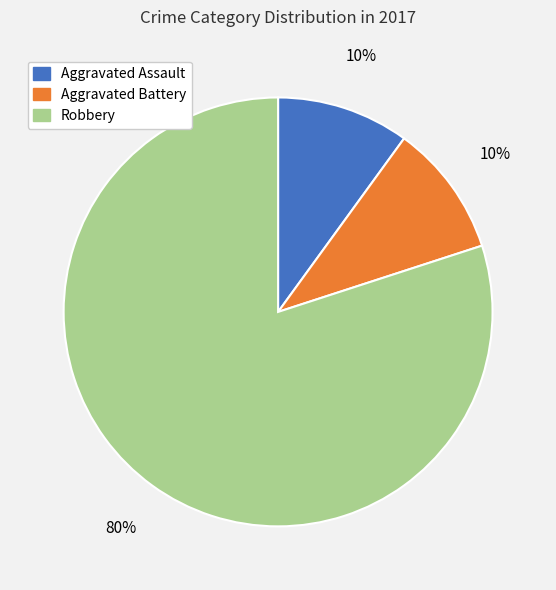

The Robbery slice represents 80% of the pie. True or false?

True